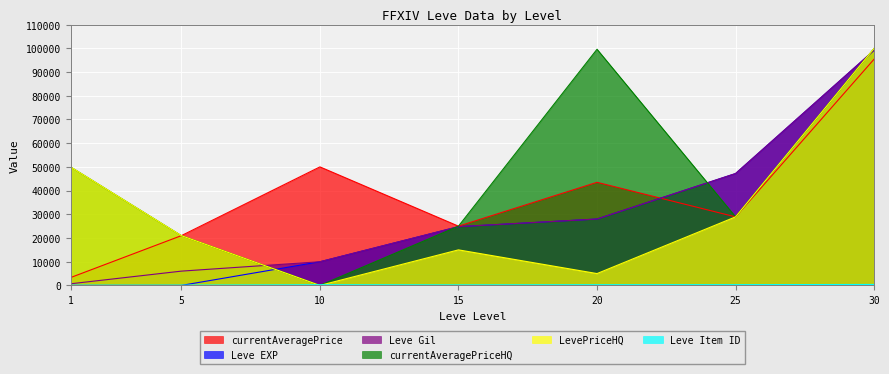

What is the maximum value shown in the chart?

100000.0